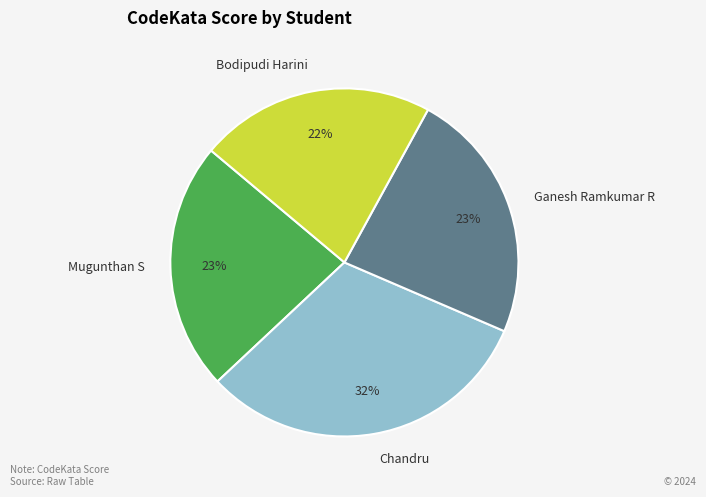

Combined, do Bodipudi Harini and Mugunthan S account for over 50%?

No